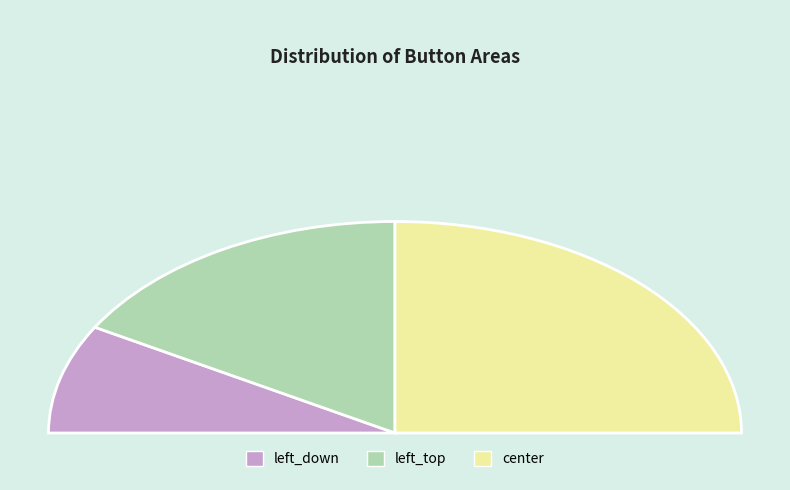

Do left_down and left_top together represent more than half of the pie?

No